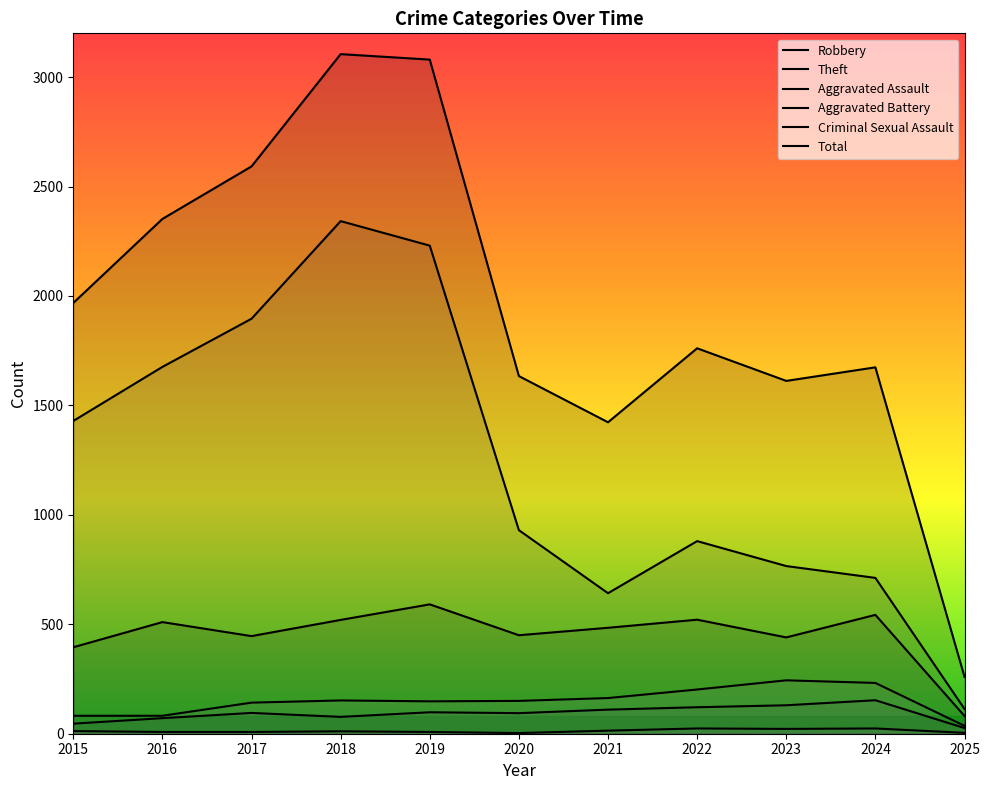

How many interior local valleys does the Theft series have?

1